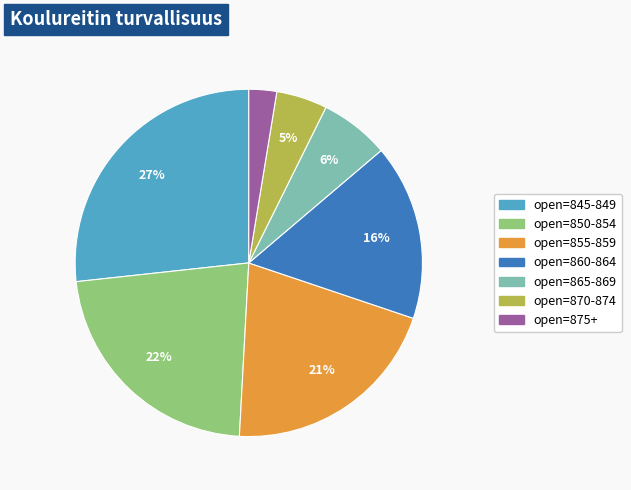

To the nearest percent, what is the average slice percentage?

14%